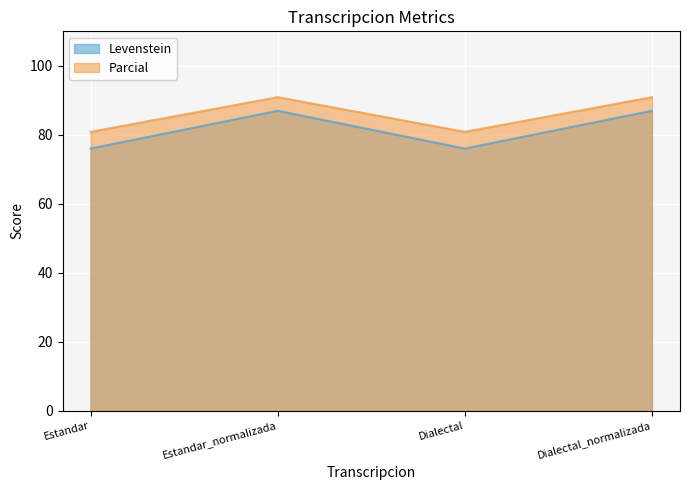

List the labels in order of Levenstein value, smallest first.

Estandar, Dialectal, Estandar_normalizada, Dialectal_normalizada